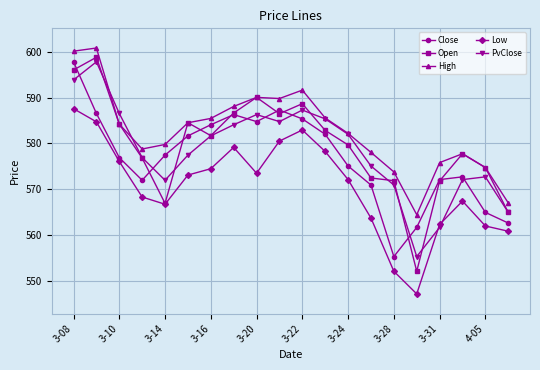

What is the minimum value for High?

564.5